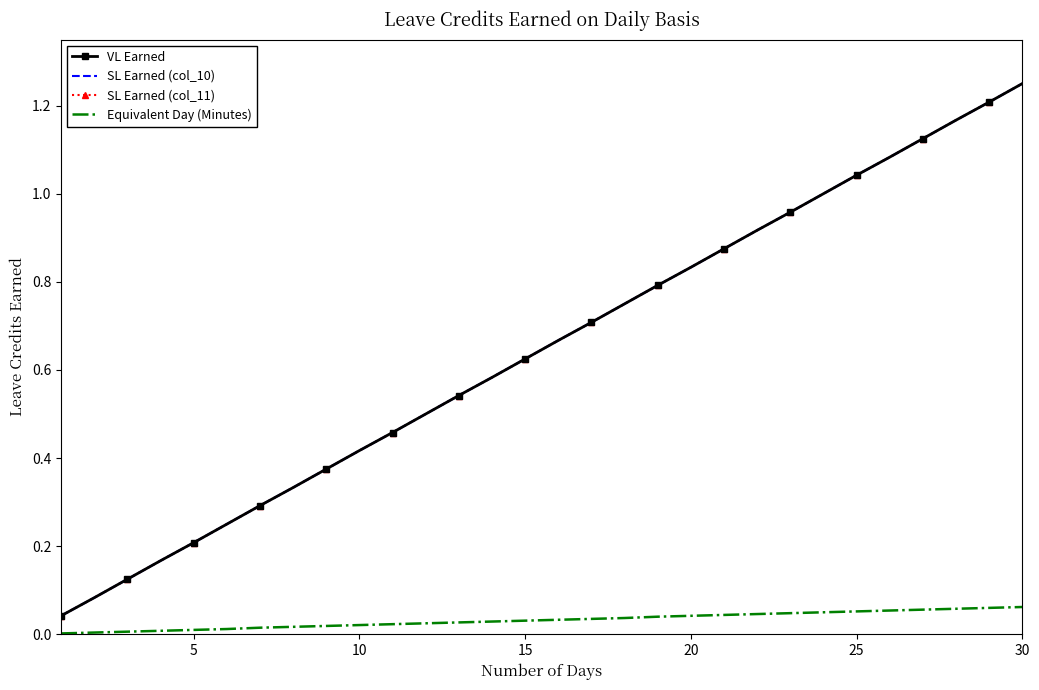

True or false: SL Earned (col_10) and SL Earned (col_11) intersect in this chart.

False